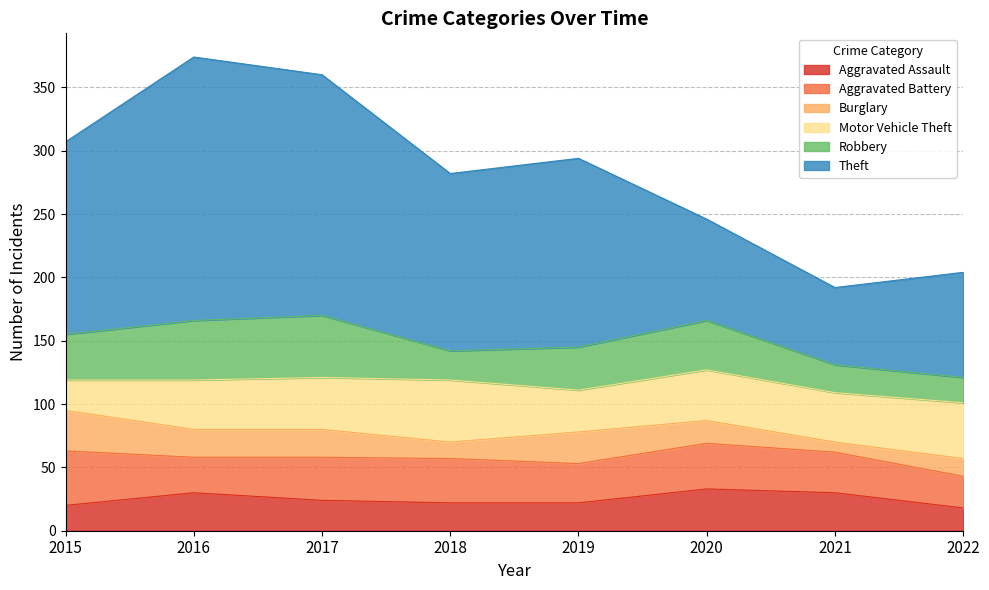

What is the value of the Theft point at the 8th from the left?

83